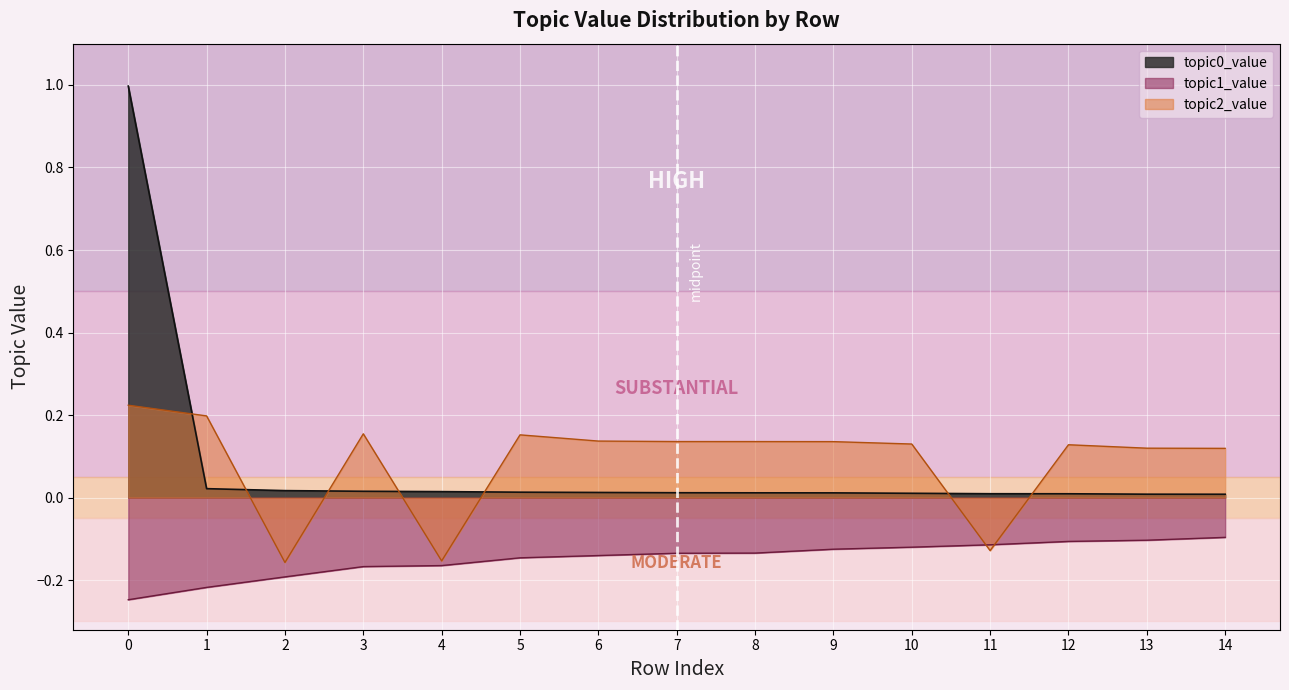

True or false: topic0_value has a value of 0.0 at 8.

True